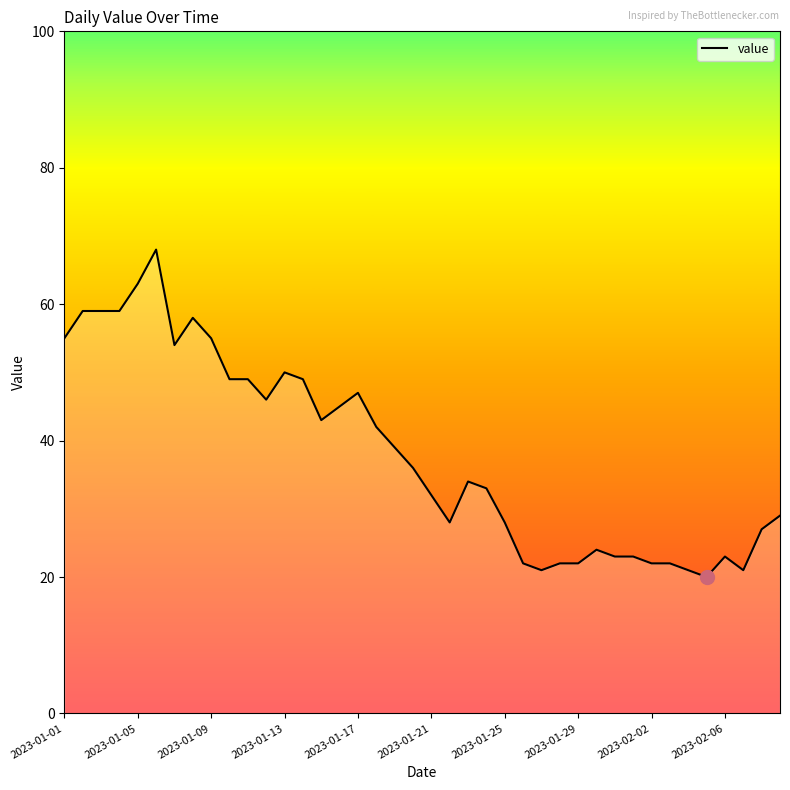

Reading left to right, transcribe all the data shown in this chart.

55	59	59	59	63	68	54	58	55	49	49	46	50	49	43	45	47	42	39	36	32	28	34	33	28	22	21	22	22	24	23	23	22	22	21	20	23	21	27	29